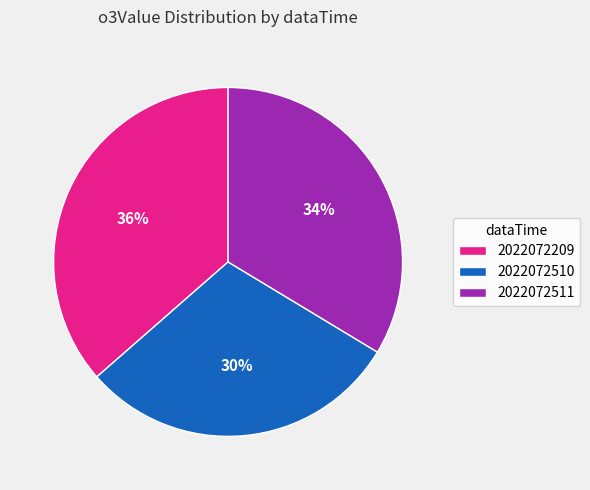

Which category has the biggest portion of the pie?

2022072209